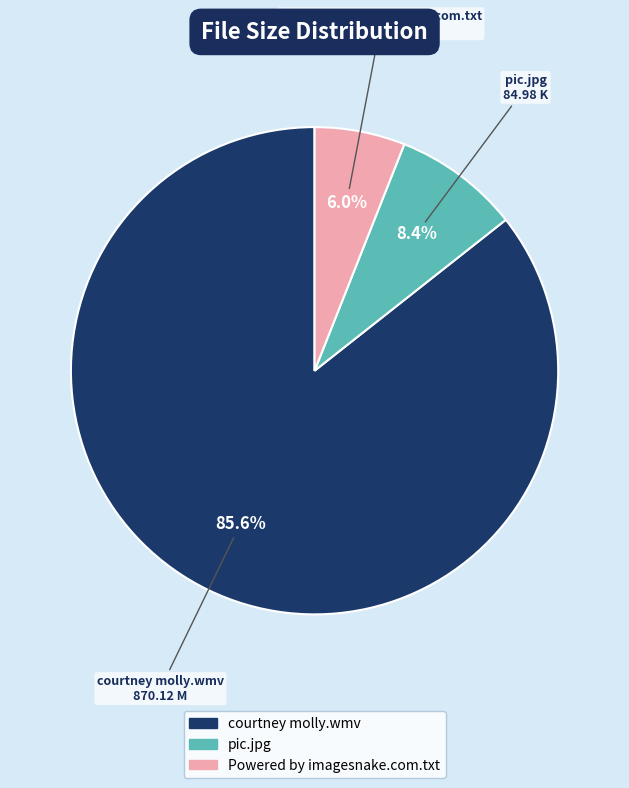

To the nearest percent, what percentage of the pie is pic.jpg?

8%